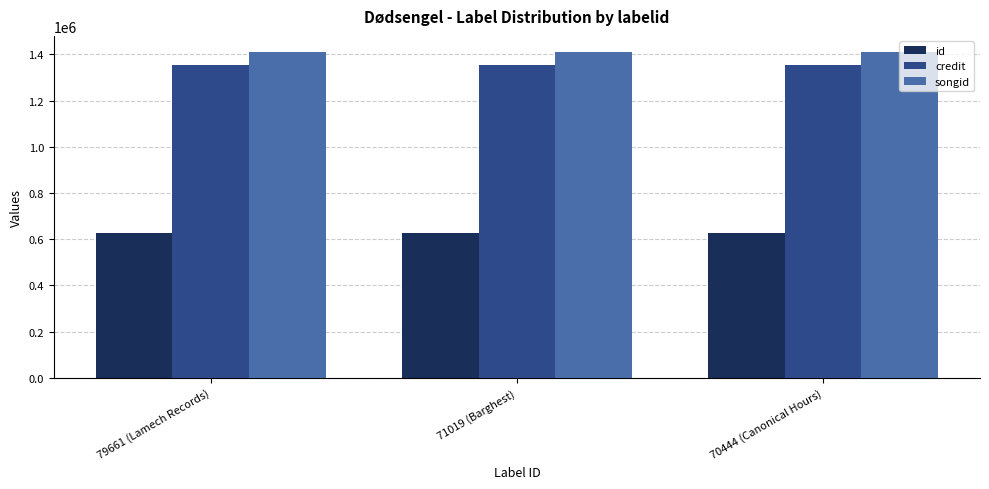

Is it true that id equals 1048362 at 71019 (Barghest)?

False